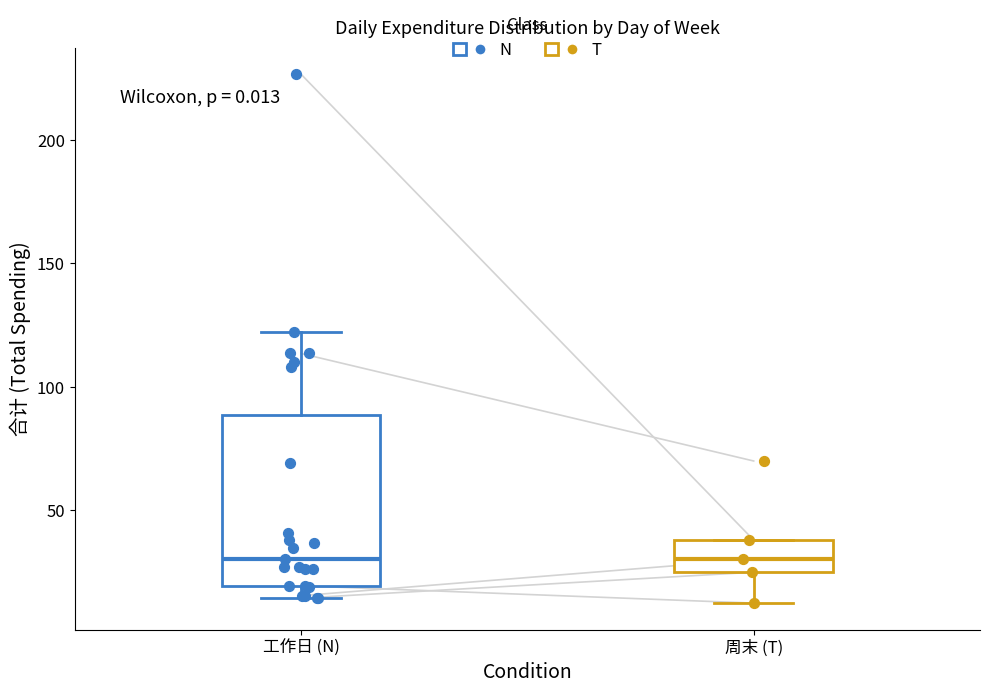

Which box is the tallest, from its lower edge to its upper edge?

工作日 (N)